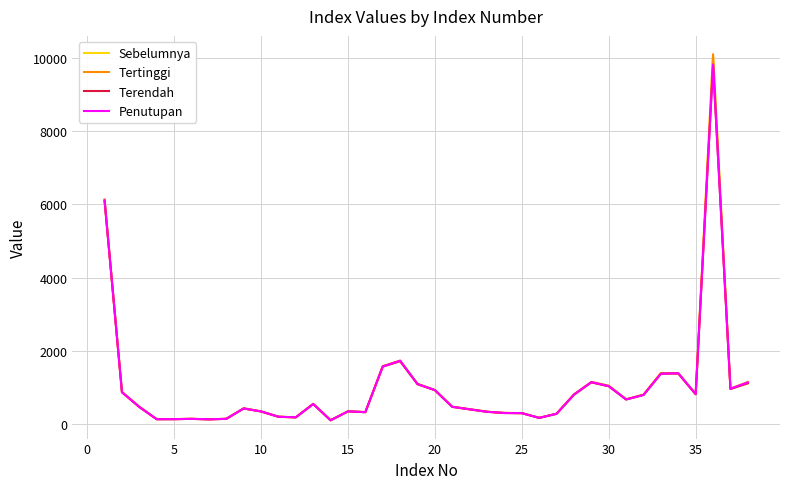

Which series has the largest range (max minus min)?

Tertinggi